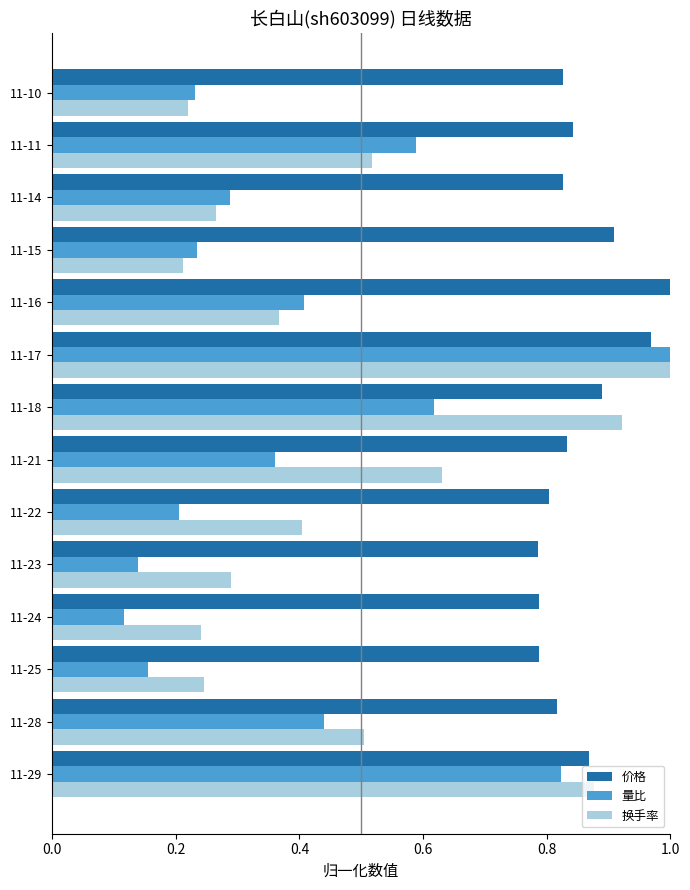

What is the sum of all 量比 values?

5.6